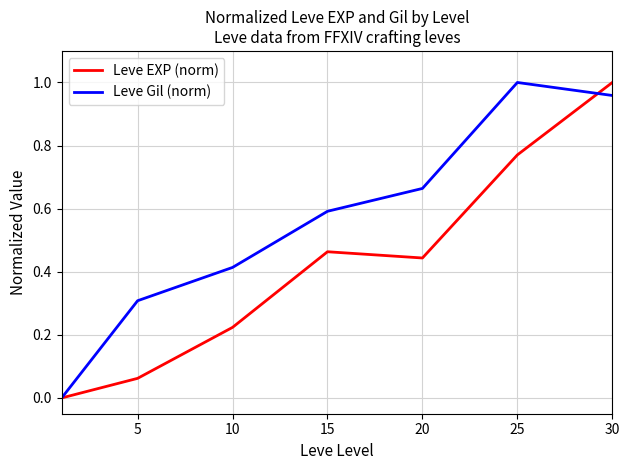

How many lines are shown in the chart?

2